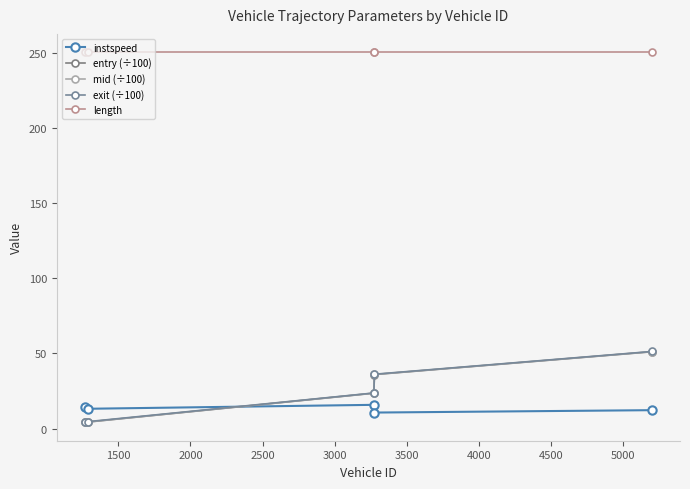

How many lines are shown in the chart?

5